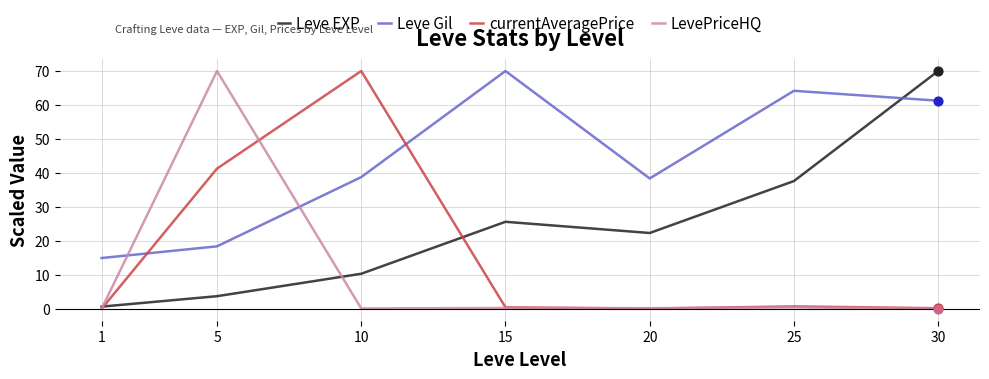

What is the total value across all series at 20?

61.0